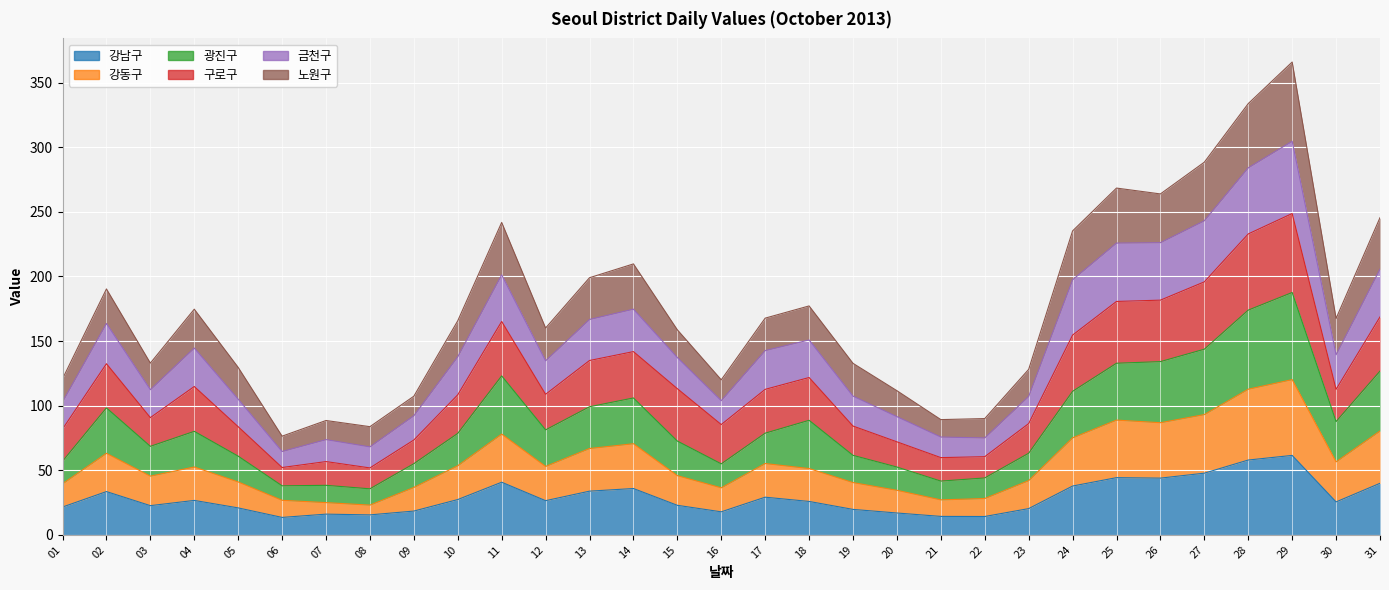

True or false: 강동구 and 금천구 cross at least once.

False